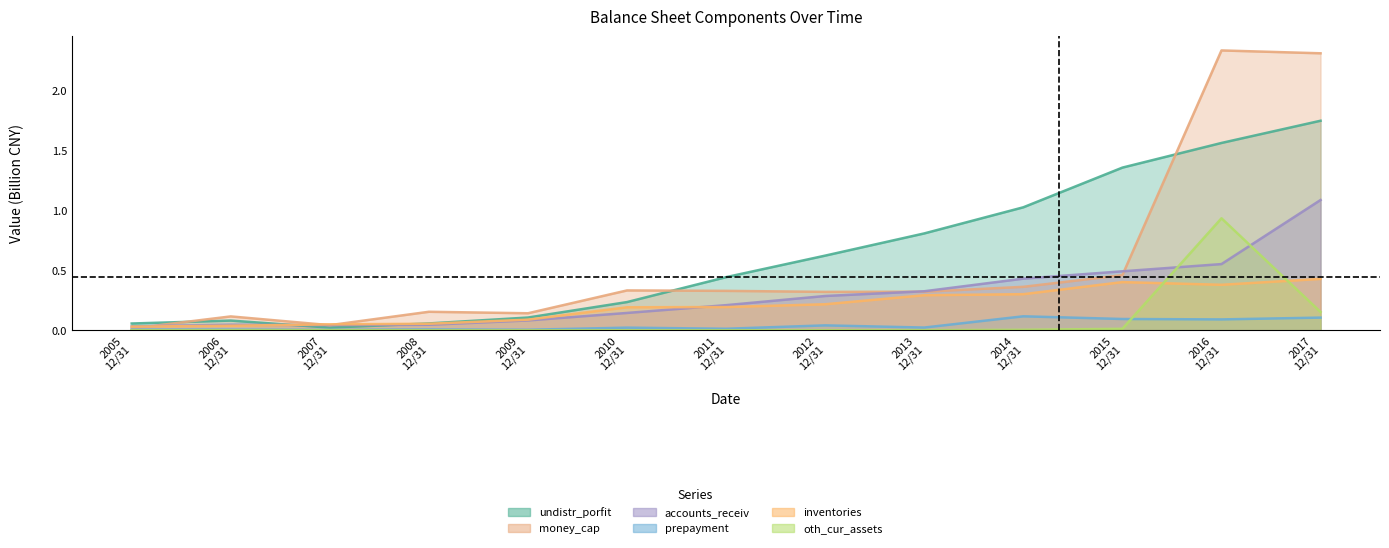

What is the total value across all series at 2007 12/31?

0.2